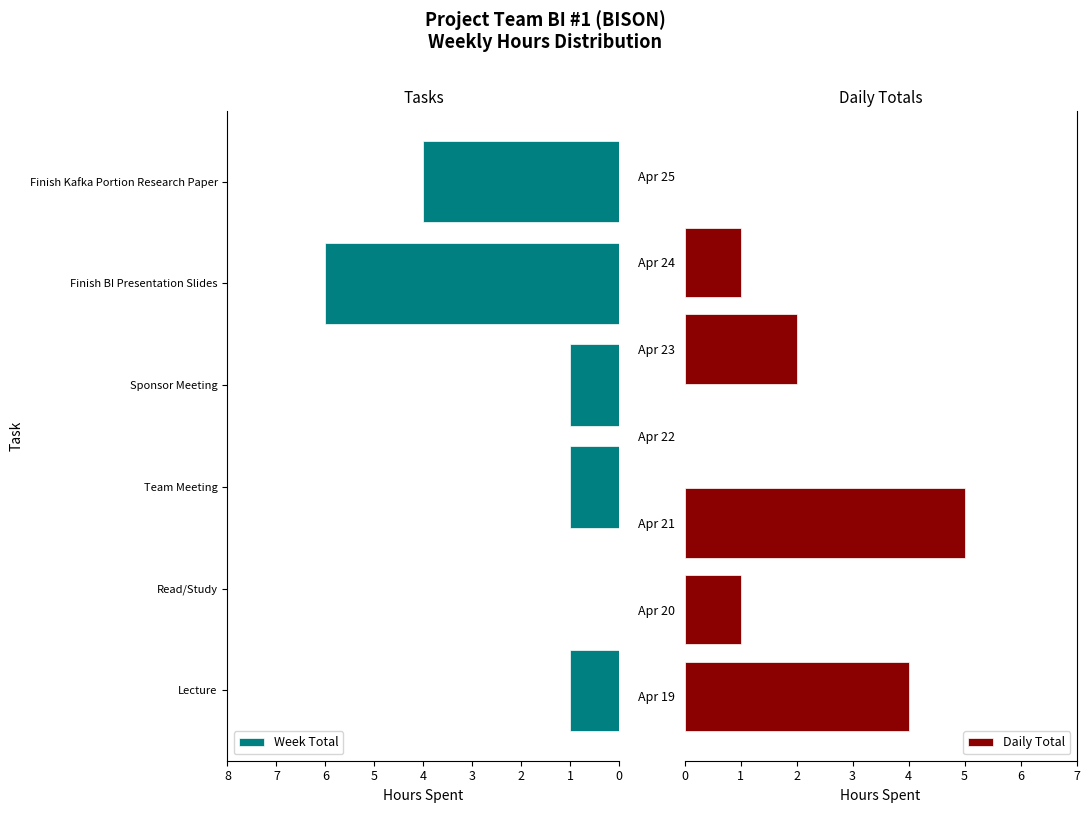

What is the difference between the values at Finish BI Presentation Slides and Finish Kafka Portion Research Paper?

2